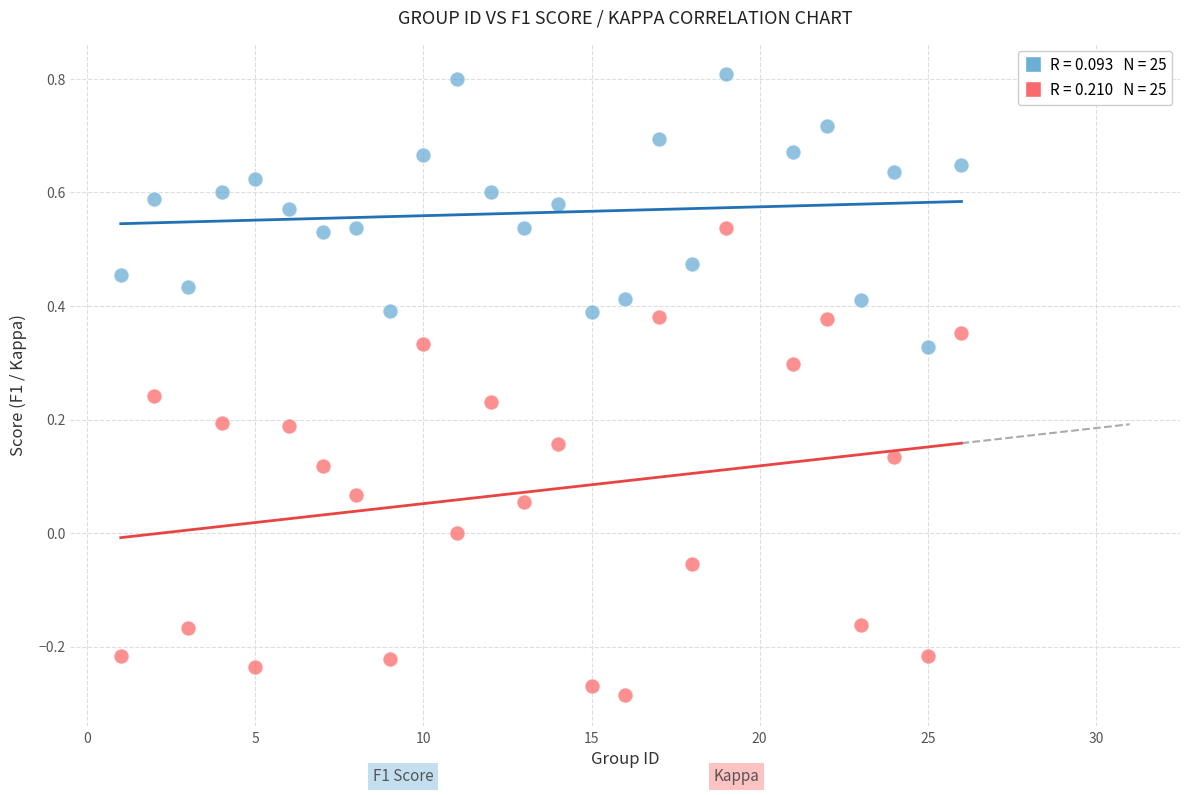

Across all data points, what is the range of Y values (max minus min)?

1.1